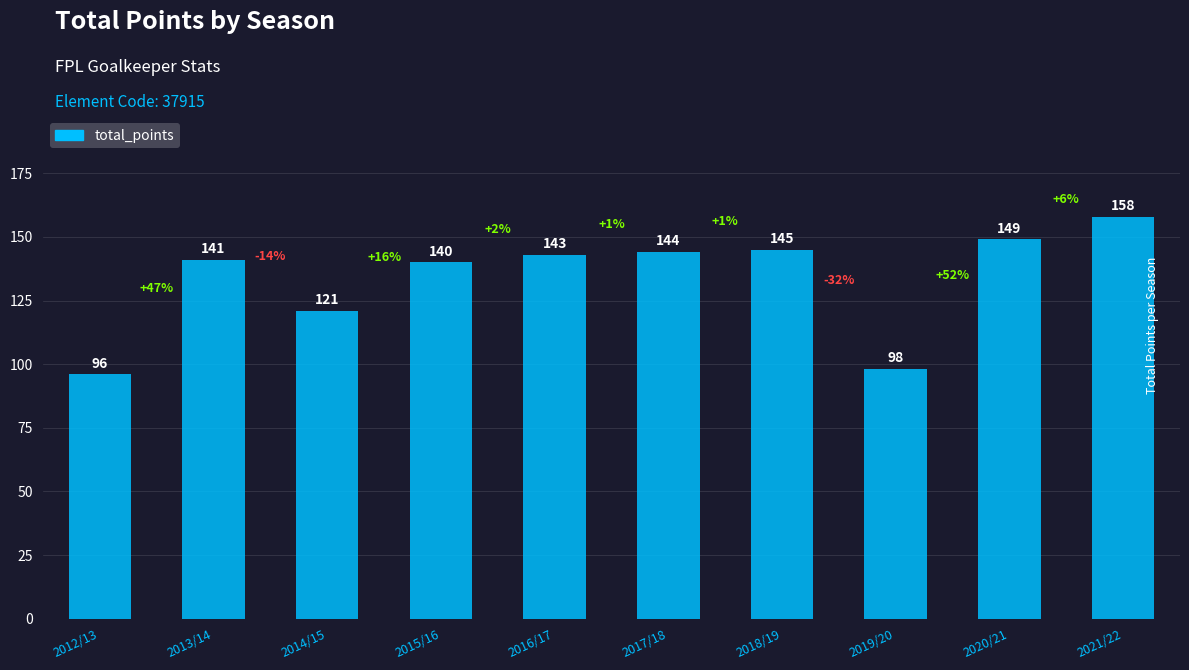

Are the bars horizontal?

No